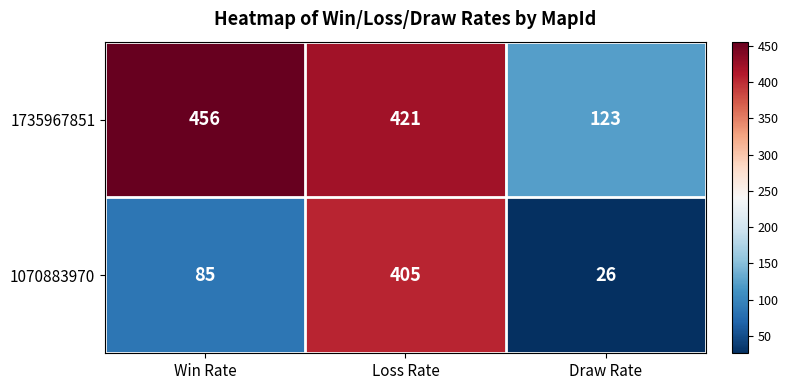

Read the 1735967851 value at Win Rate.

456